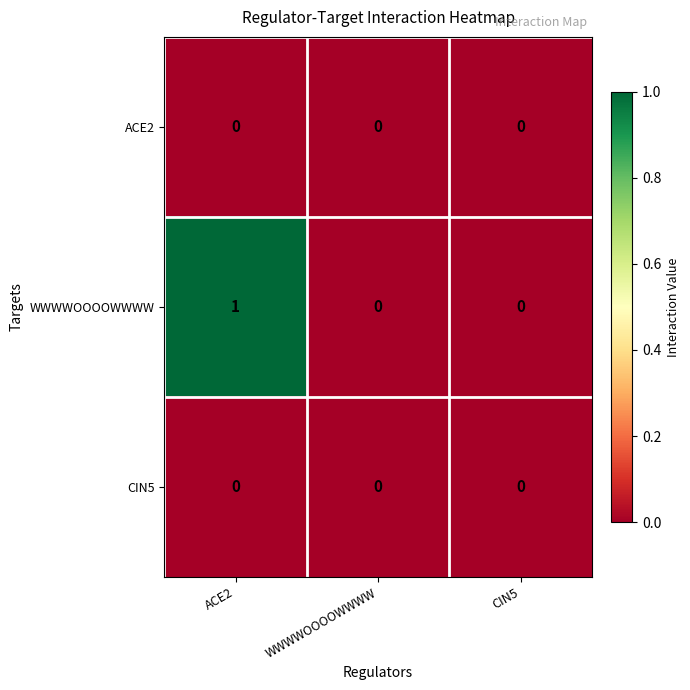

Which series has the largest range (max minus min)?

WWWWOOOOWWWW